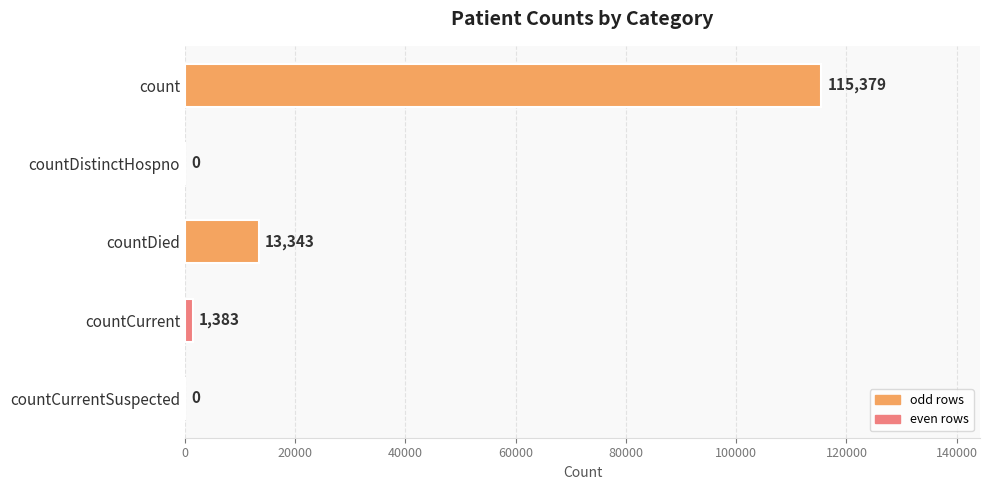

Count the number of data series in this chart.

1